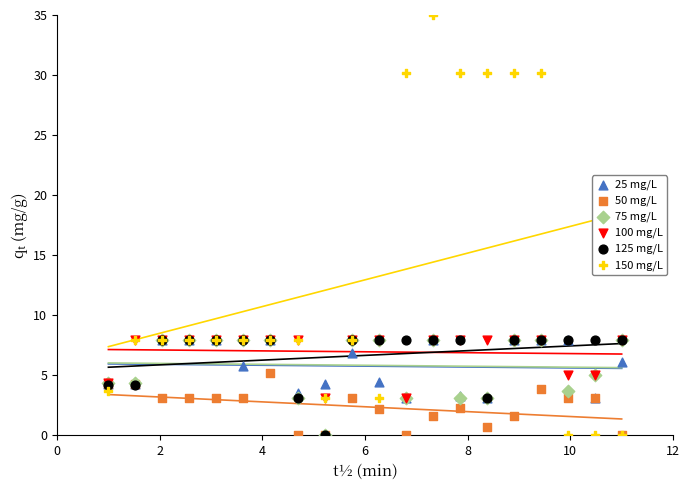

What are all the series names shown in the legend?

25 mg/L, 50 mg/L, 75 mg/L, 100 mg/L, 125 mg/L, 150 mg/L